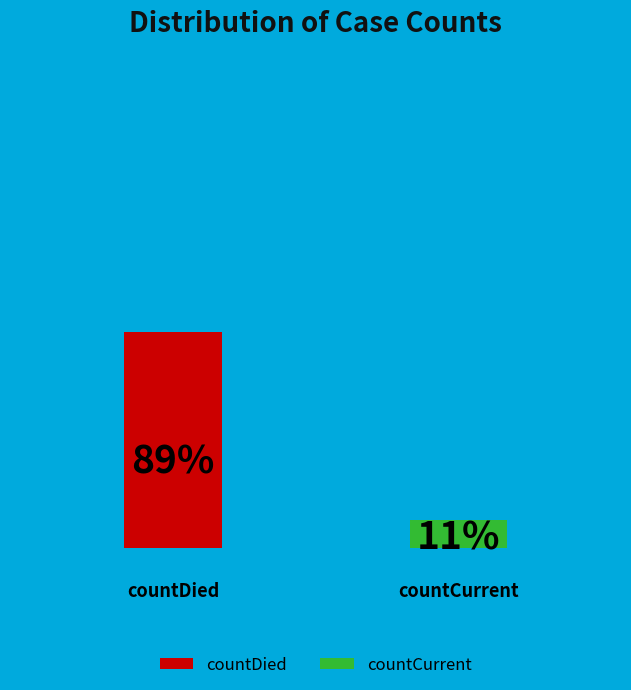

How many segments does this pie chart have?

2